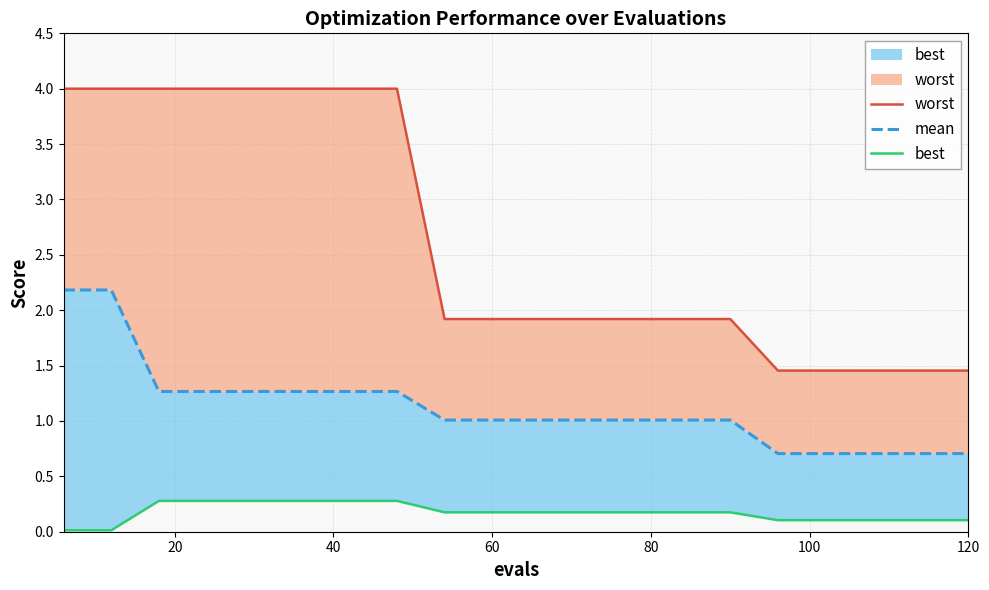

What is the sum of all best values?

3.4